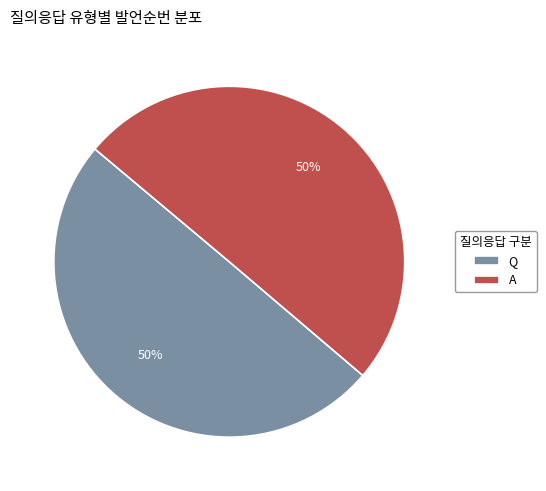

To the nearest percent, what percentage of the pie is Q?

50%